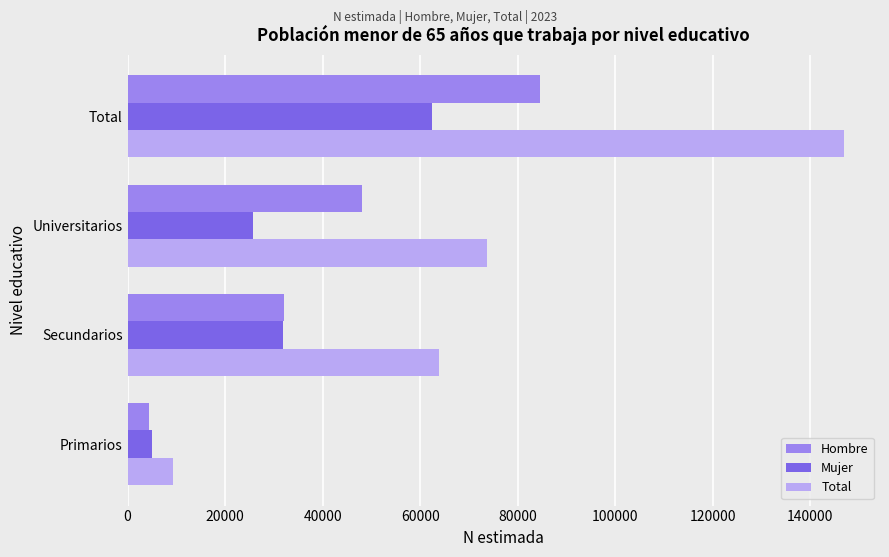

At which category is the sum across all series the highest?

Total